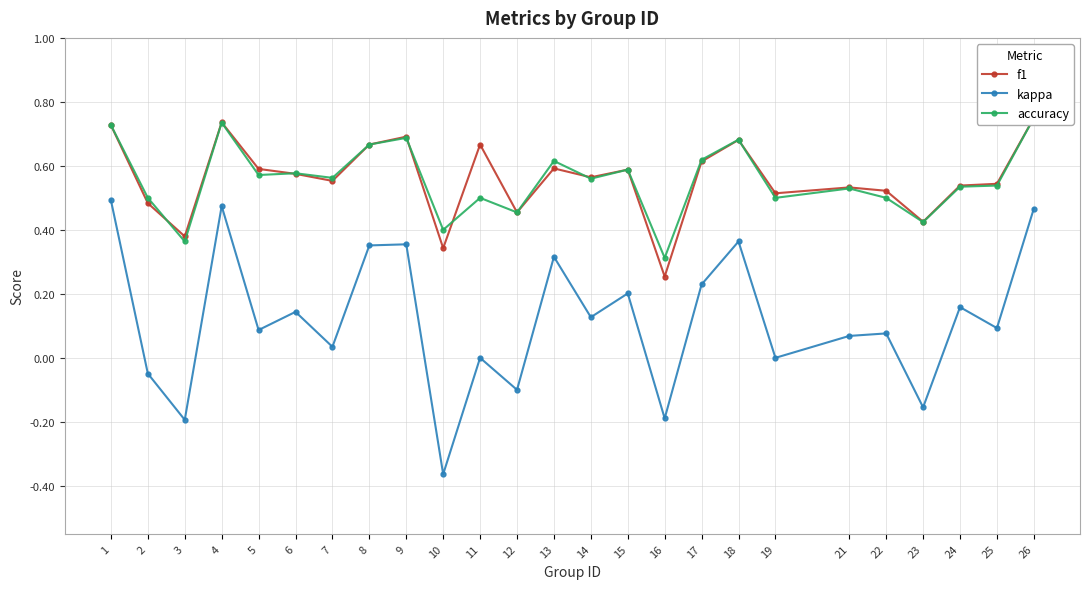

What is the difference between the maximum and minimum values in the f1 series?

0.5